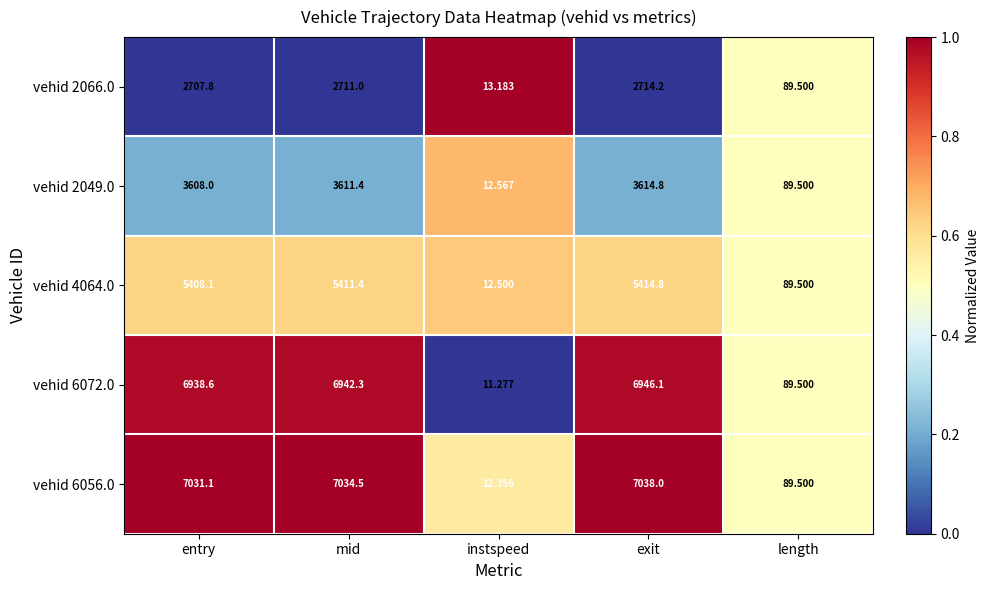

Where does the vehid 2066.0 series first go above 2707?

entry